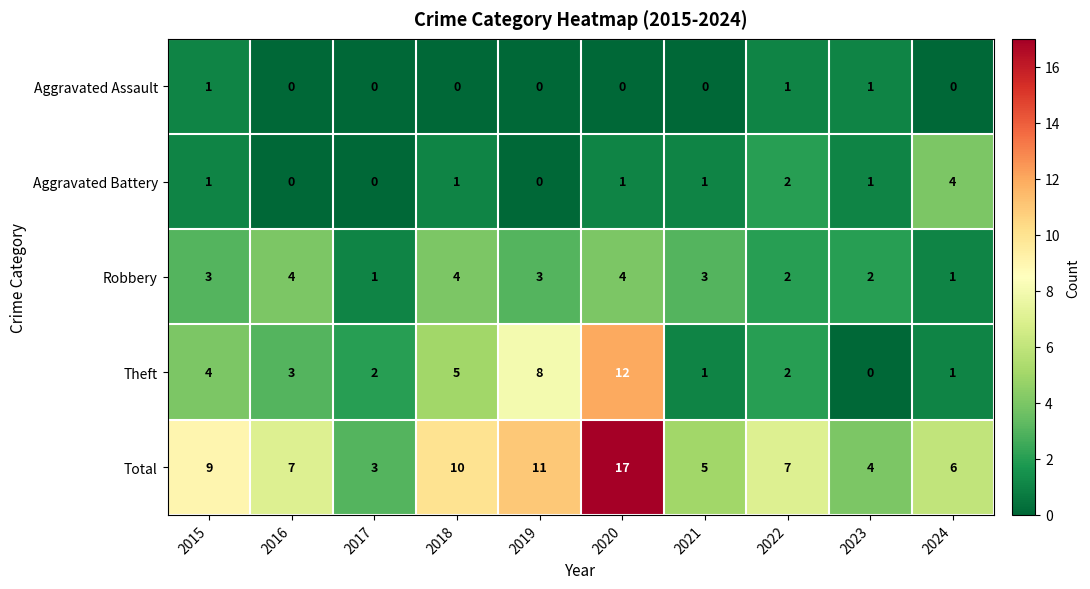

What is the difference between the highest and lowest values at 2017?

3